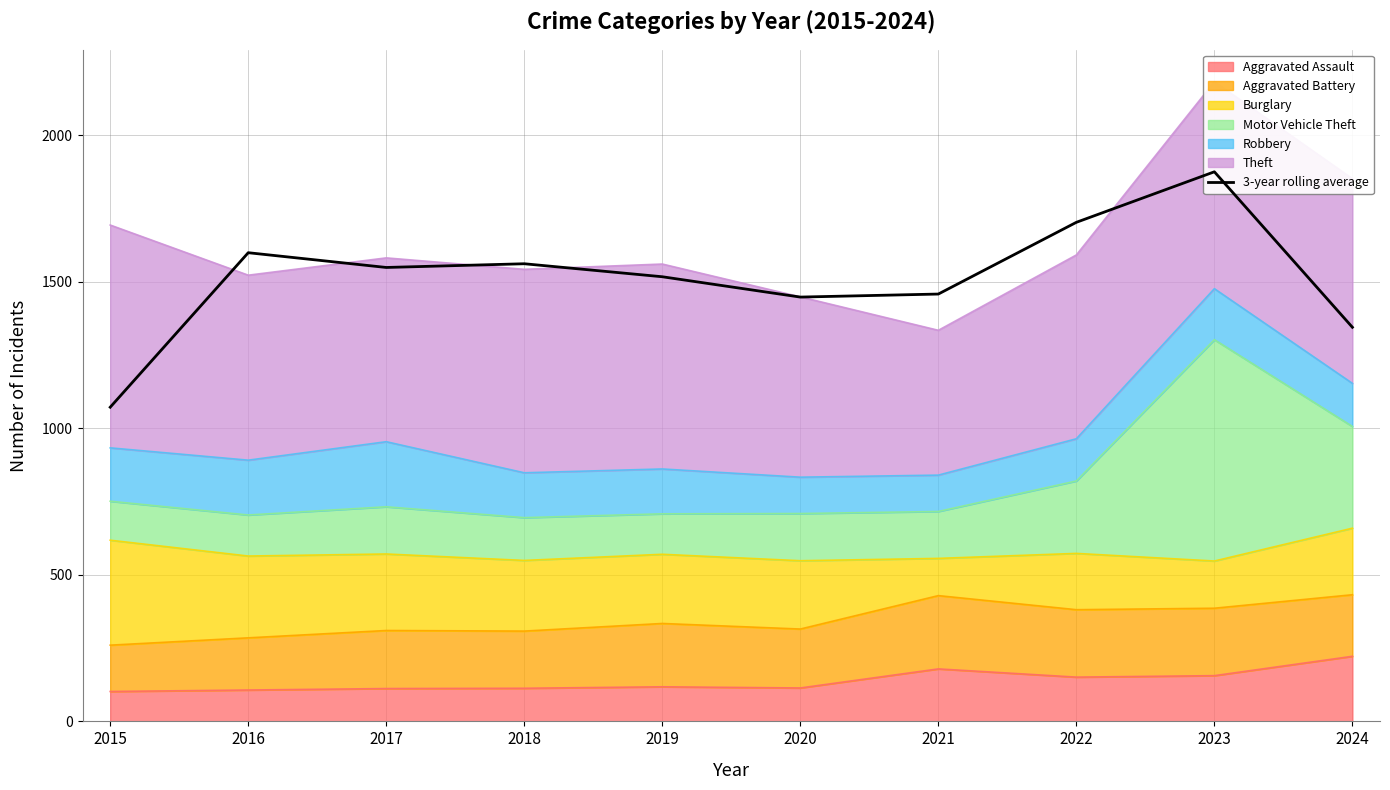

True or false: there are more than 2 points higher than both neighbors.

True